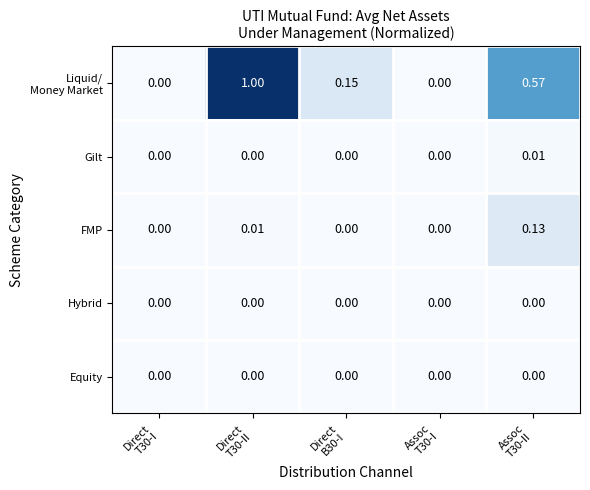

Which series changed the most between Direct T30-II and Assoc T30-II?

Liquid/ Money Market